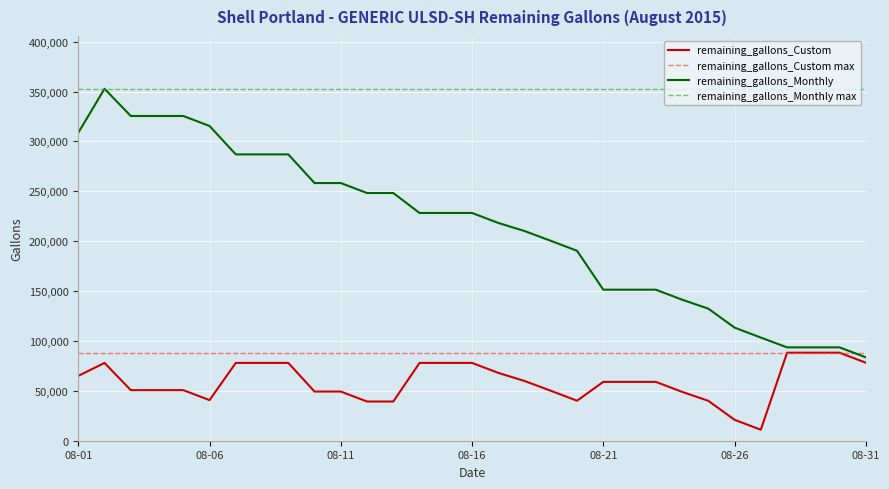

What value does the remaining_gallons_Custom series have at 08-12?

39295